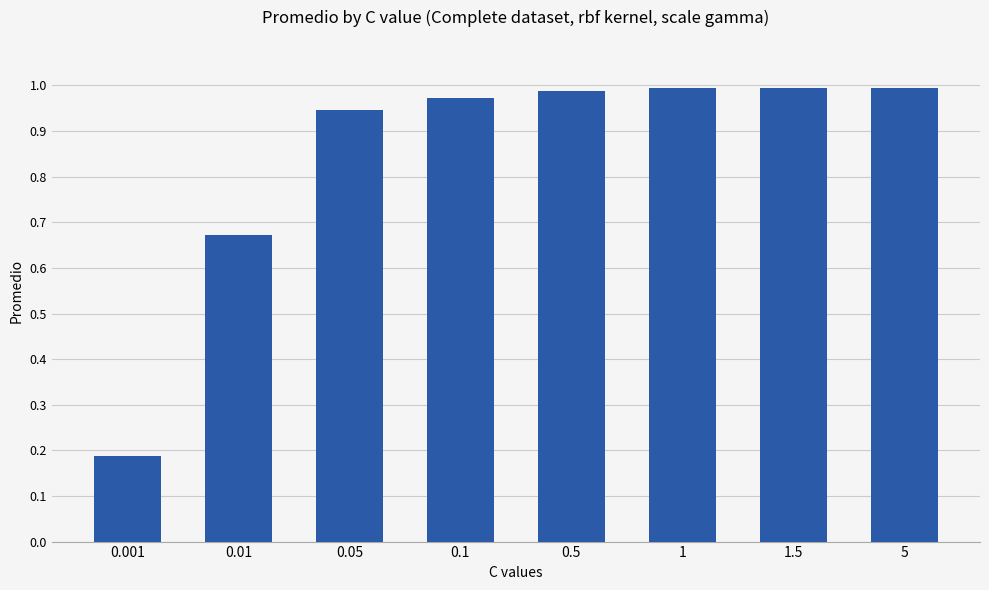

True or false: the data shows 1.2 at 0.01.

False